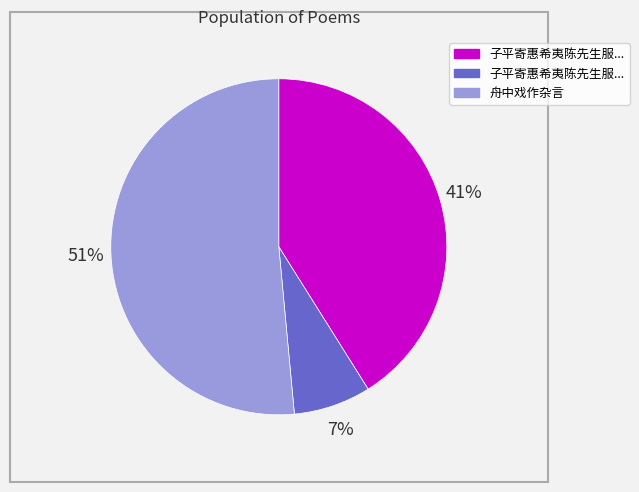

To the nearest percent, what is the average slice percentage?

33%